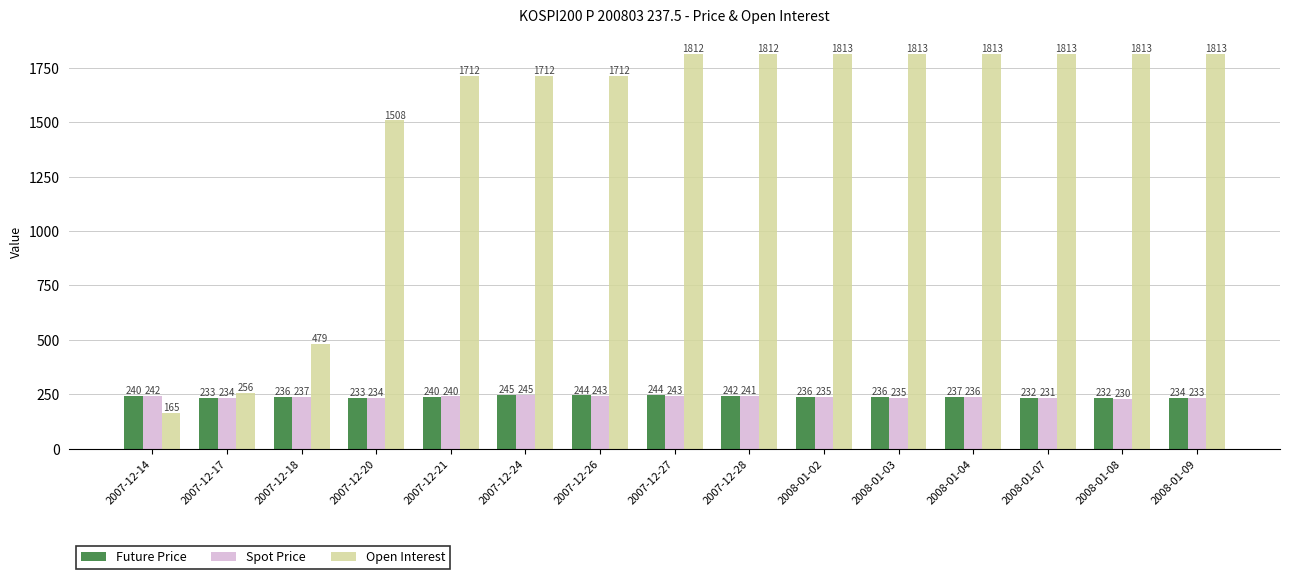

Is the value of Spot Price at 2008-01-03 greater than the value of Open Interest at 2008-01-09?

No